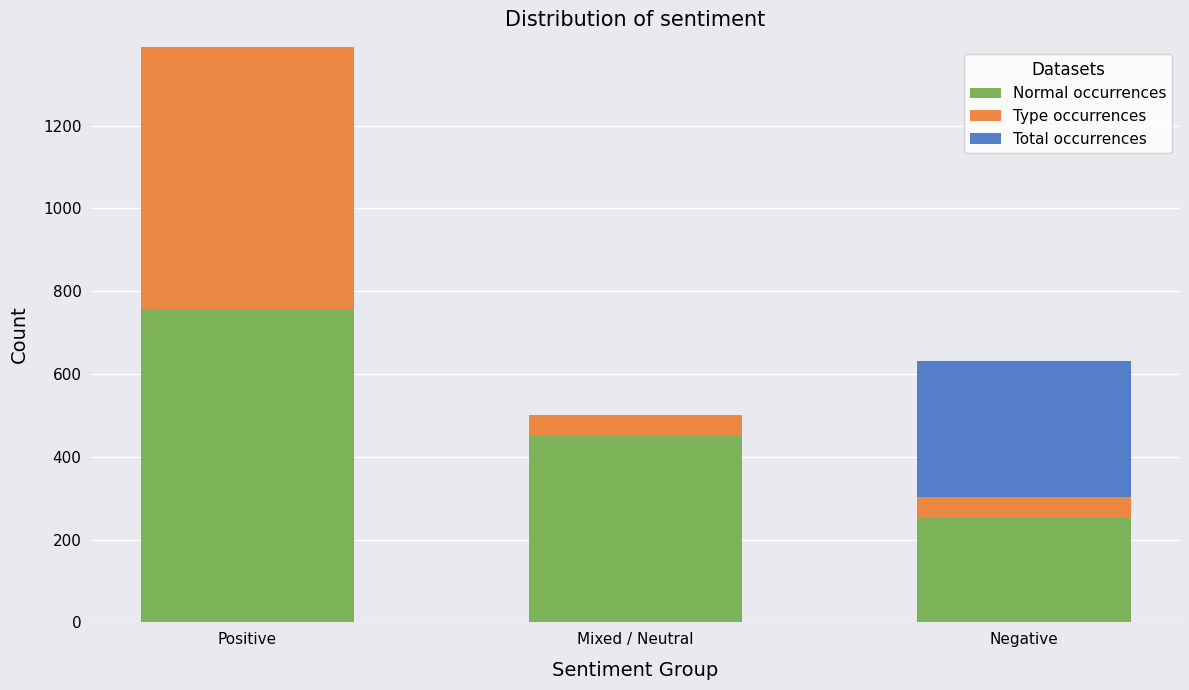

At which category is the sum across all series the highest?

Positive